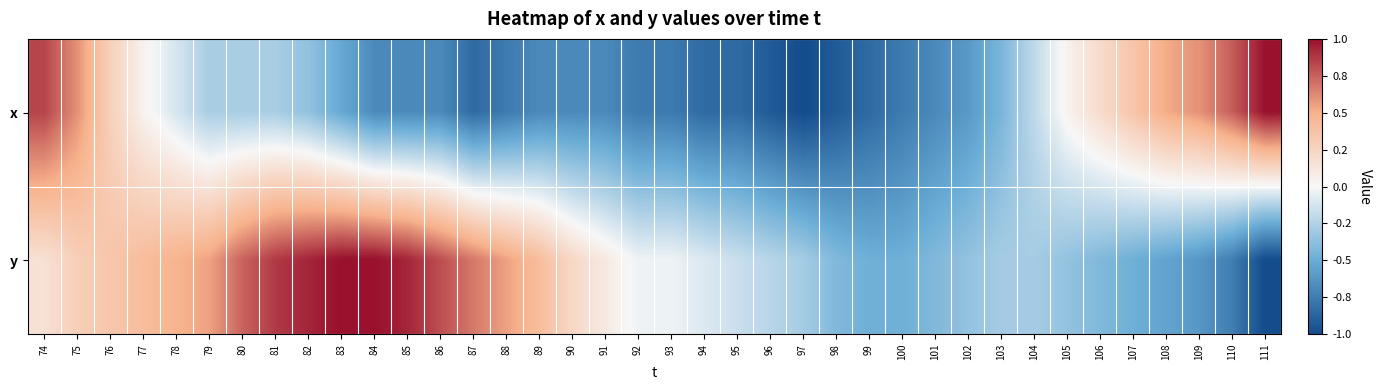

How many categories are shown in the chart?

38